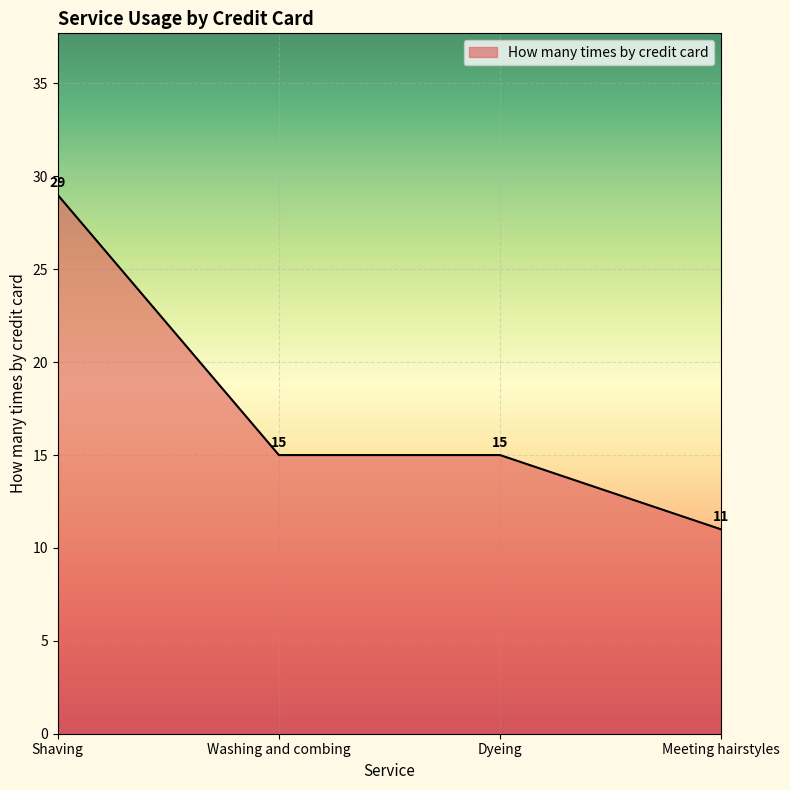

How many lines are shown in the chart?

1